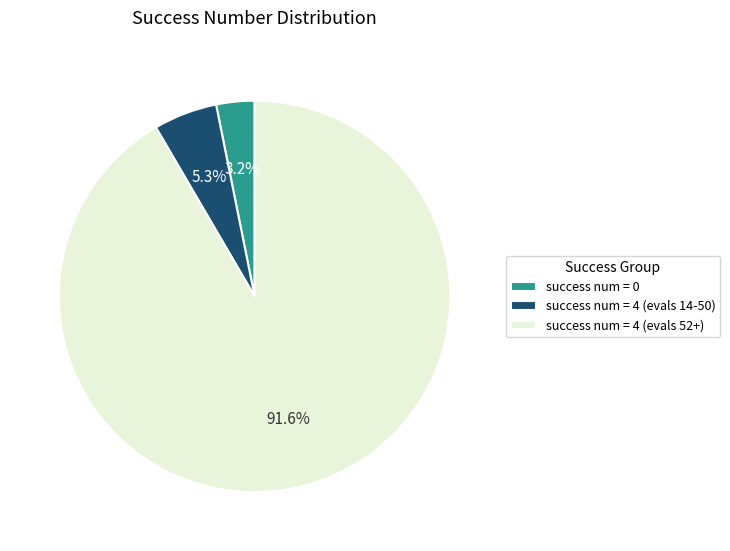

How many segments does this pie chart have?

3